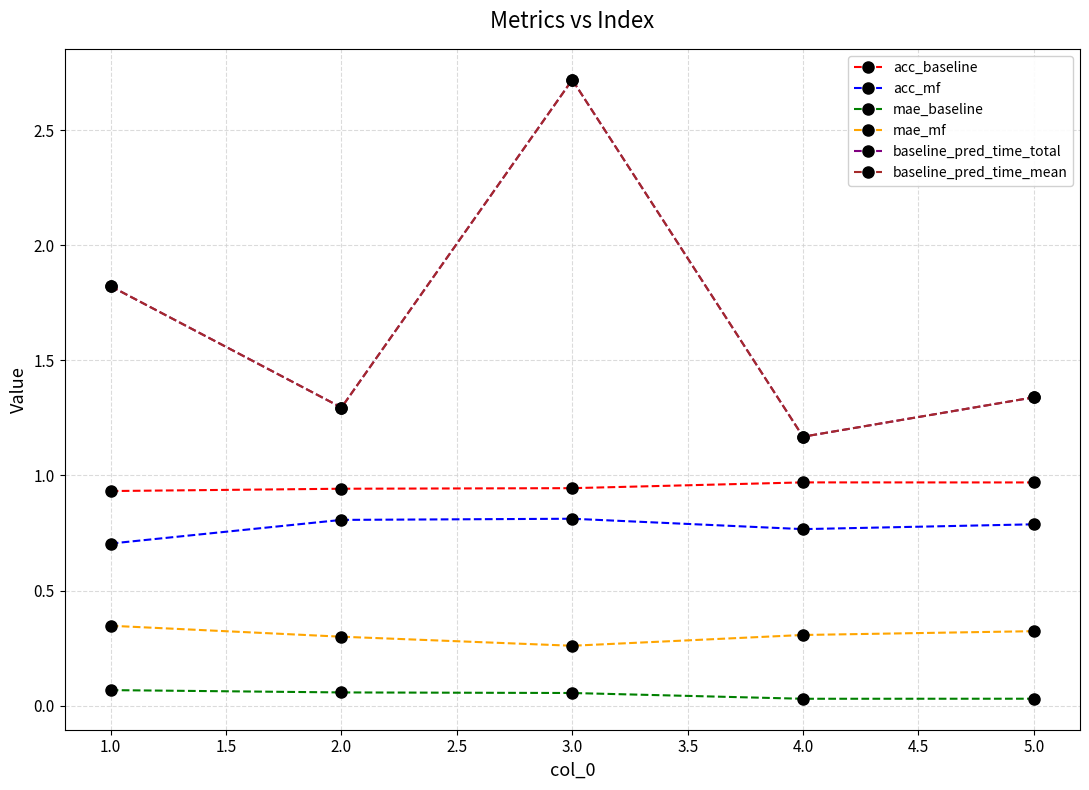

Does the chart display data point markers on the line(s)?

Yes